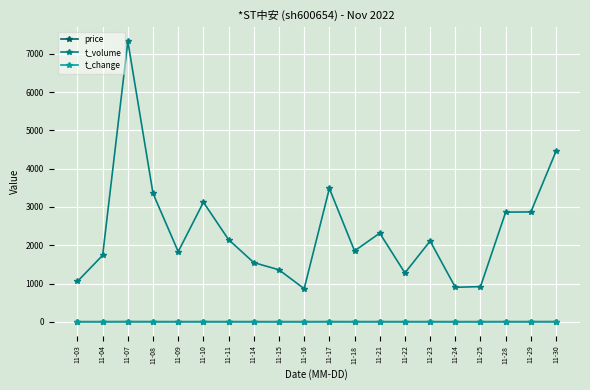

Does the chart have visible grid lines?

Yes